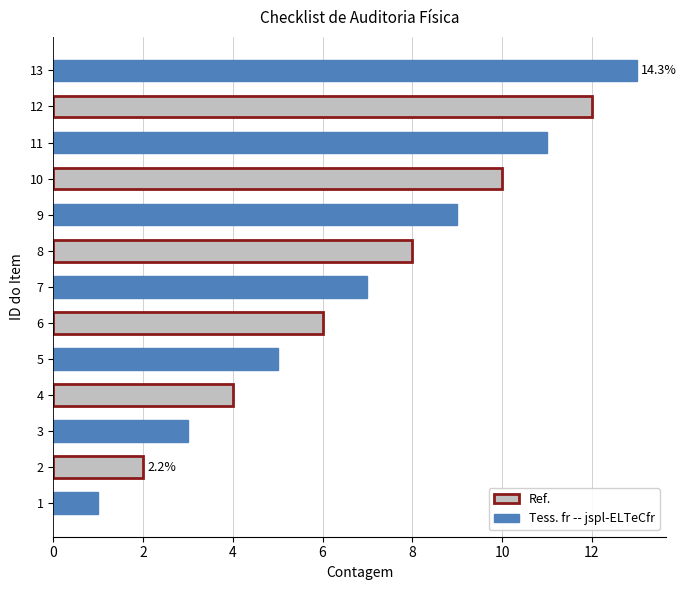

What is the sum of all values?

91